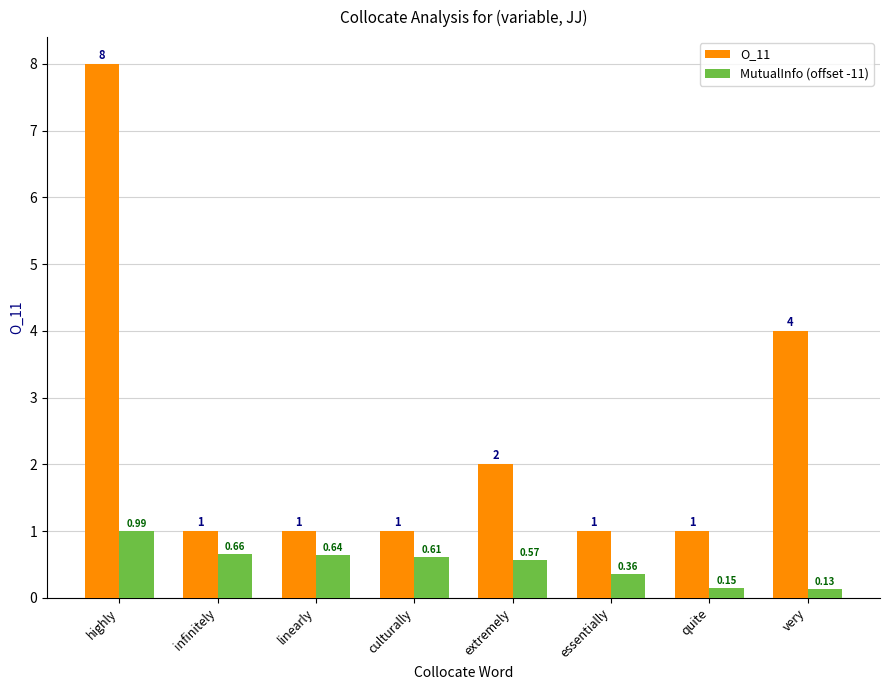

What is the sum of all O_11 values?

19.0